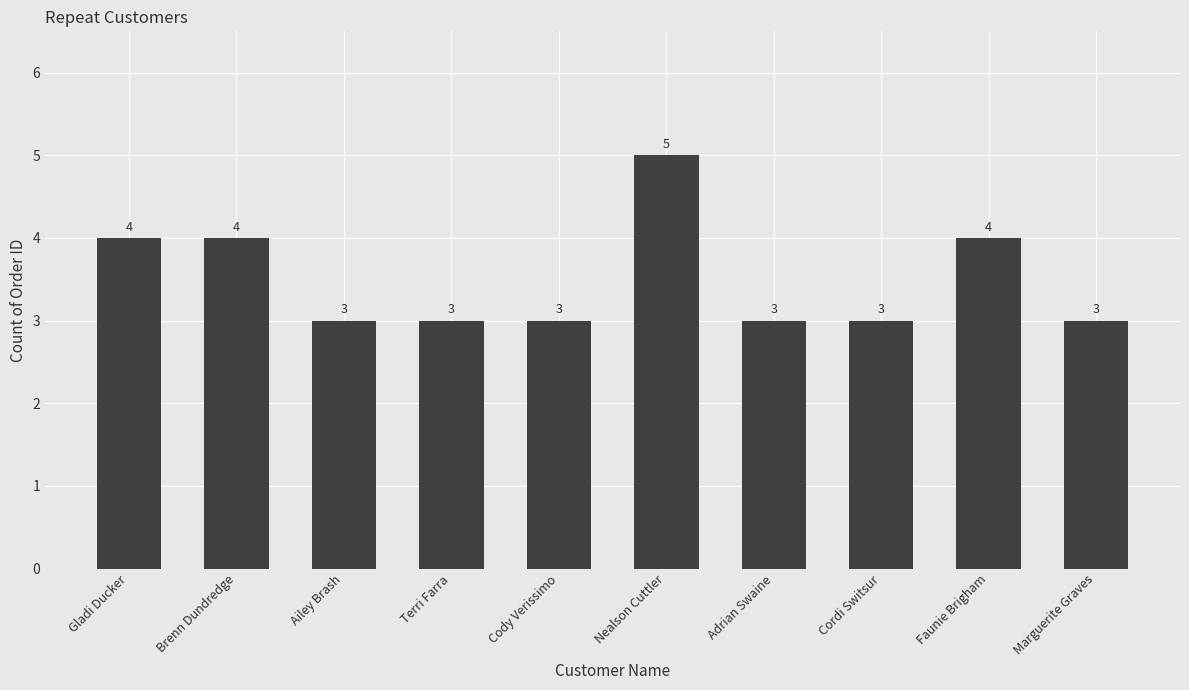

What is the label of the 8th bar from the left?

Cordi Switsur